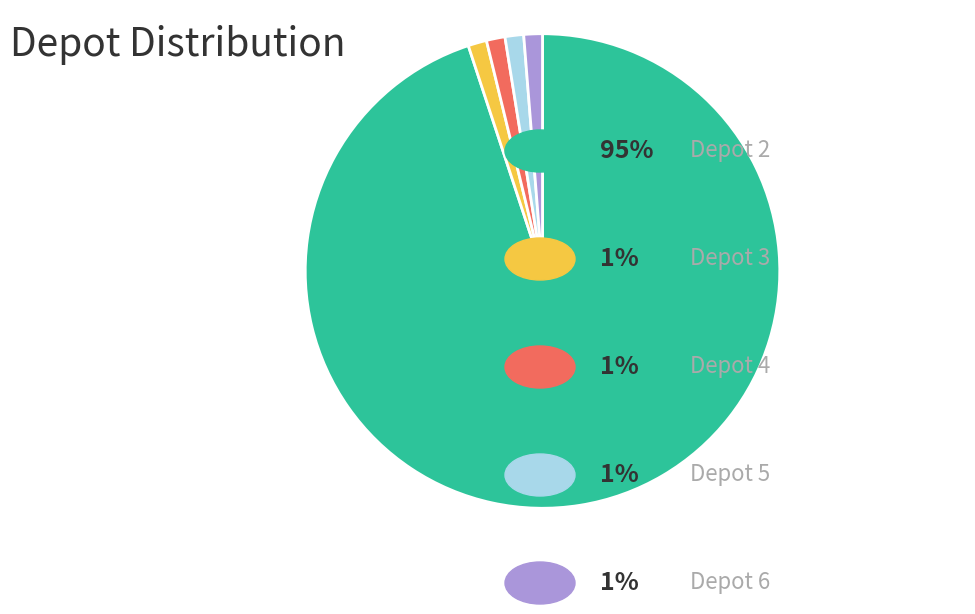

Does any single category account for the majority?

Yes